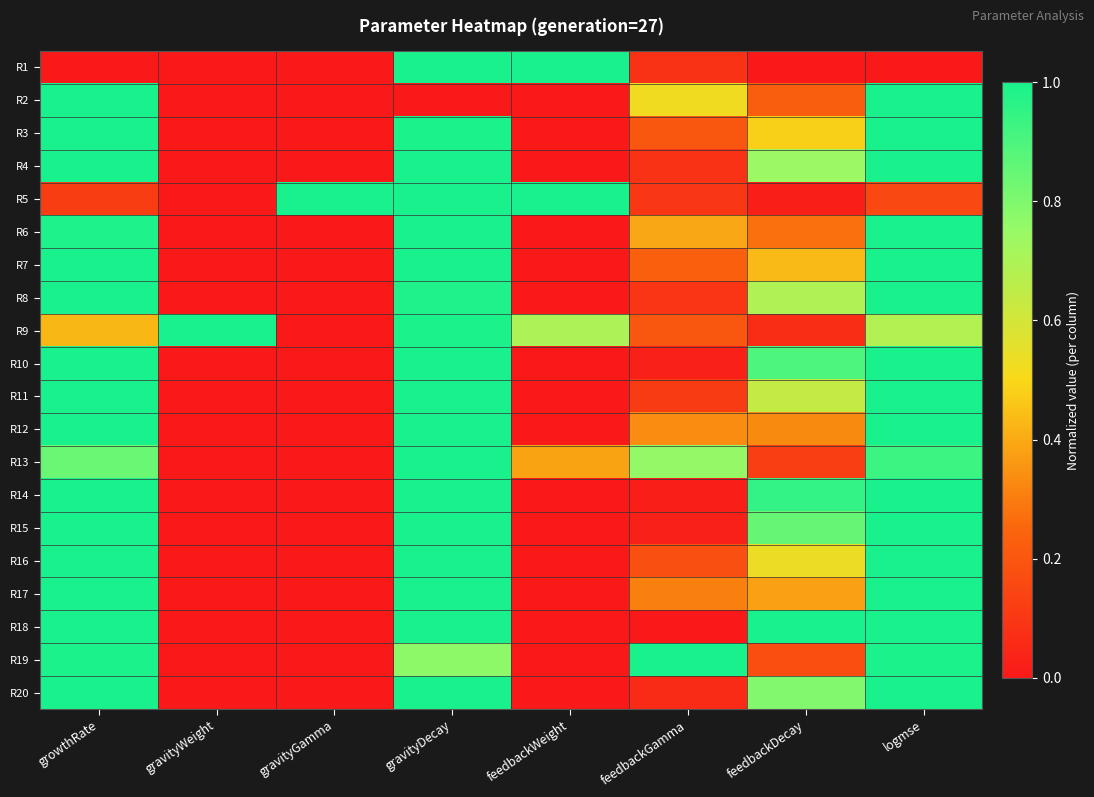

Which category has the lowest value across all series?

growthRate